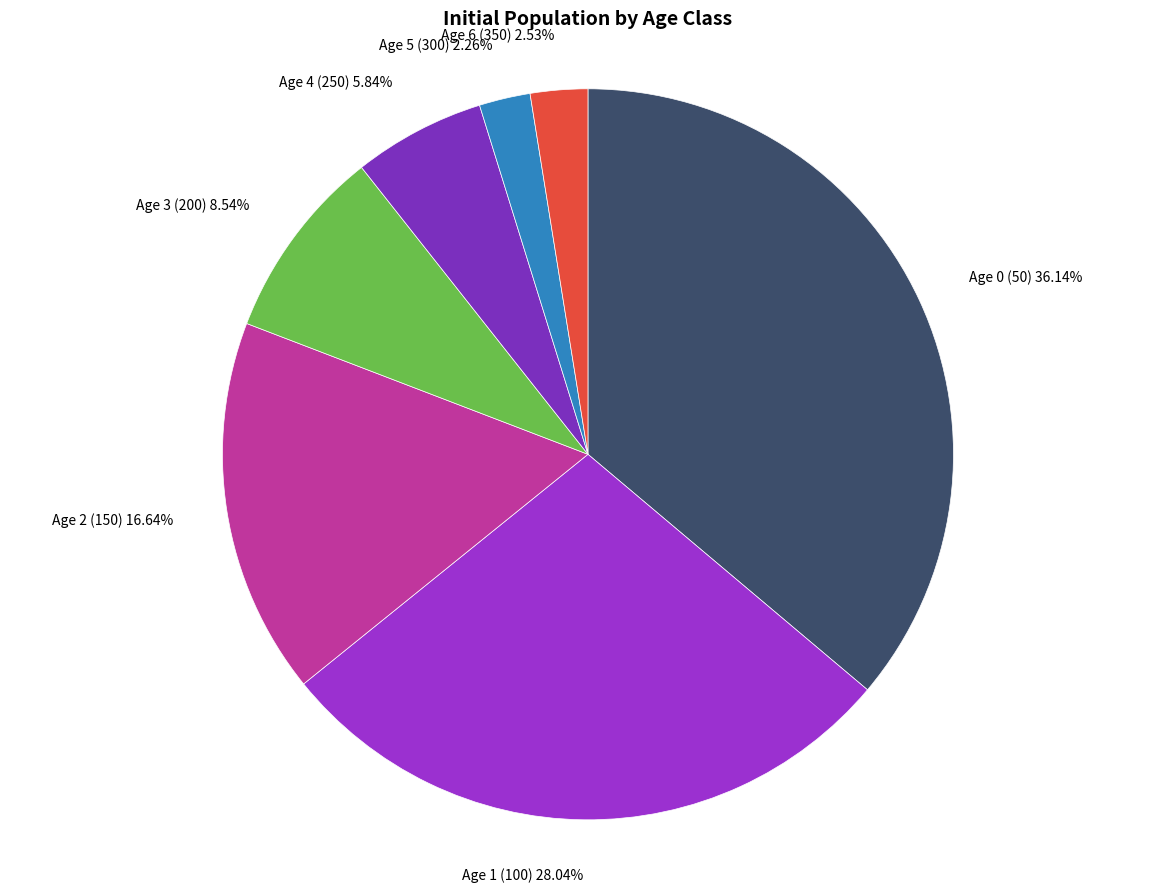

Is Age 2 (150) the majority of the pie?

No